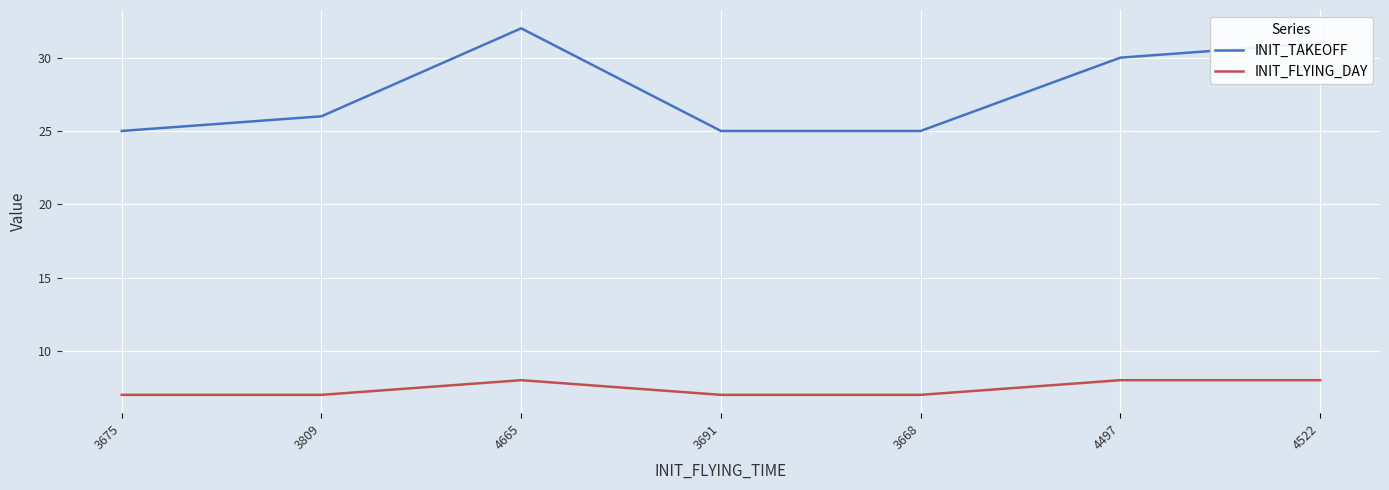

How many INIT_TAKEOFF values are between 25 and 31?

6